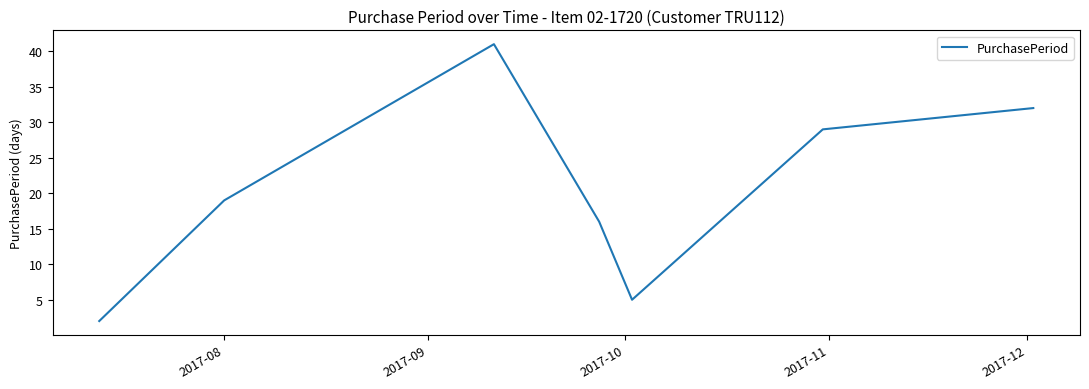

What is the minimum value shown in the chart?

2